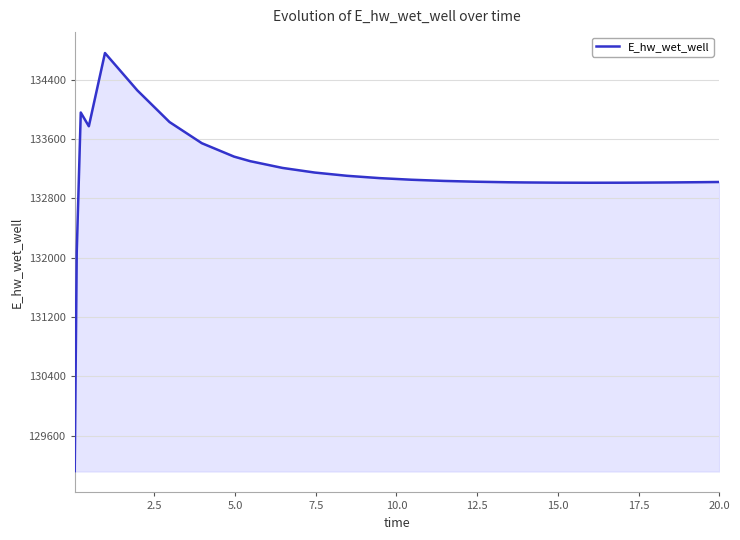

What is the difference between the maximum and minimum values?

5636.0